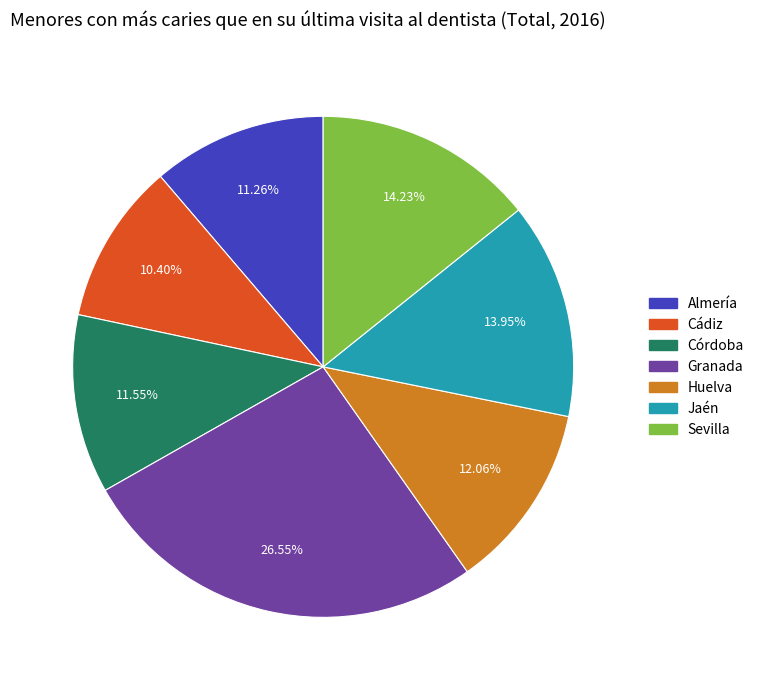

Count the number of slices in the pie.

7